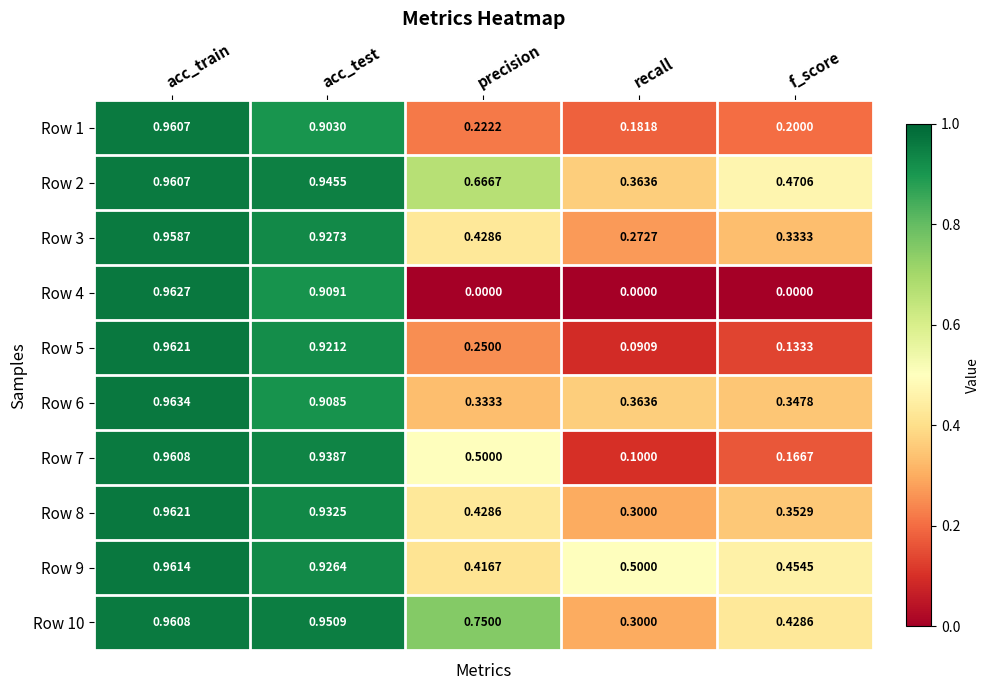

Is the value of Row 8 at recall greater than the value of Row 1 at acc_test?

No